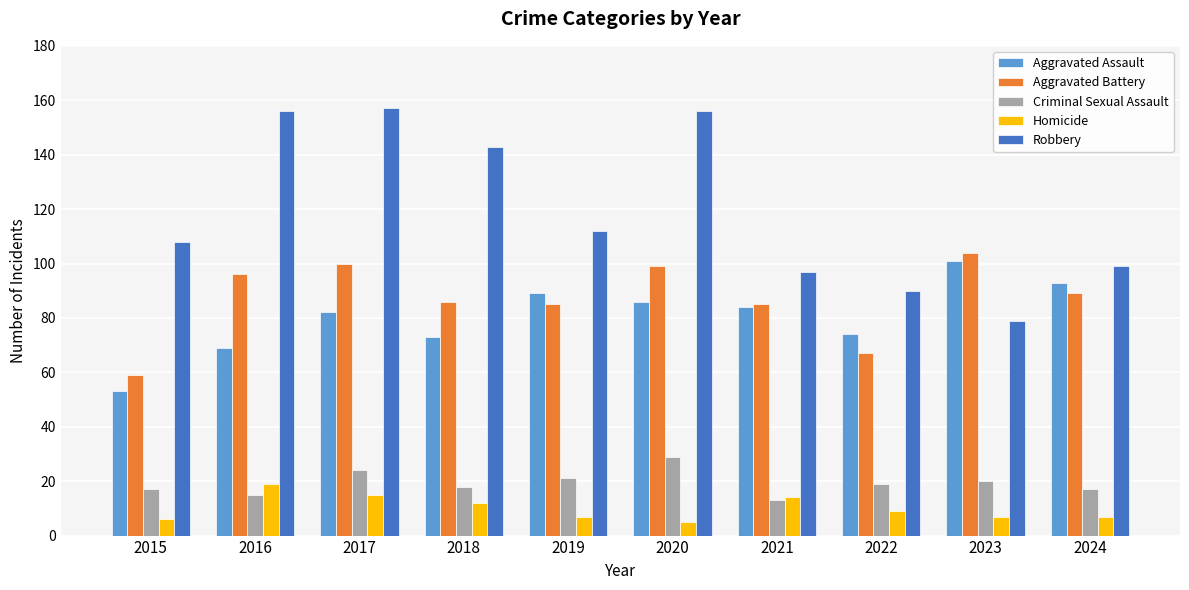

Rank the series by their maximum value, from highest to lowest.

Robbery, Aggravated Battery, Aggravated Assault, Criminal Sexual Assault, Homicide